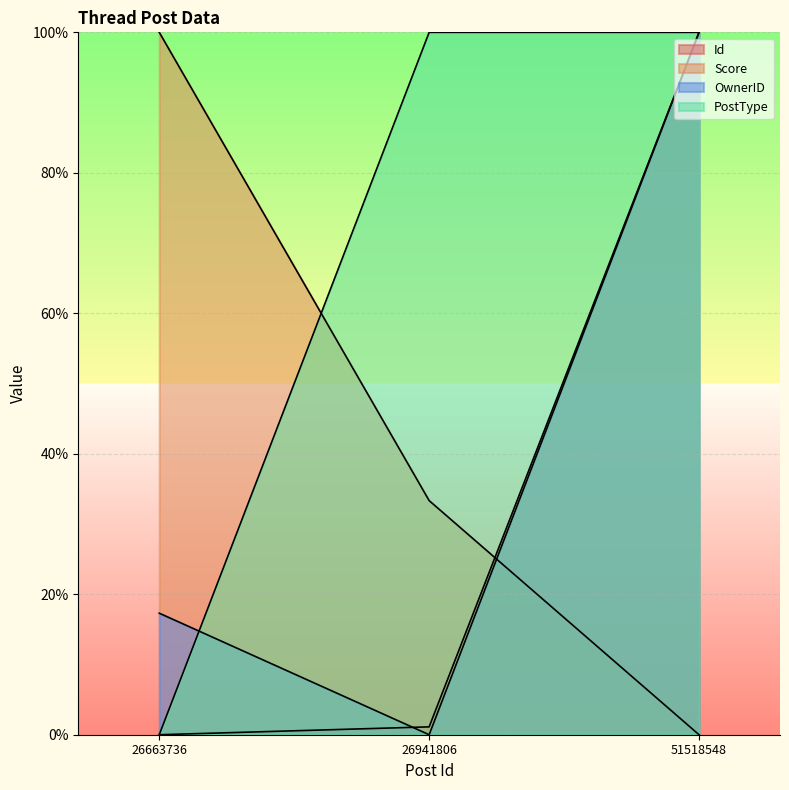

What is the spread (max minus min) of values at 26941806?

100.0